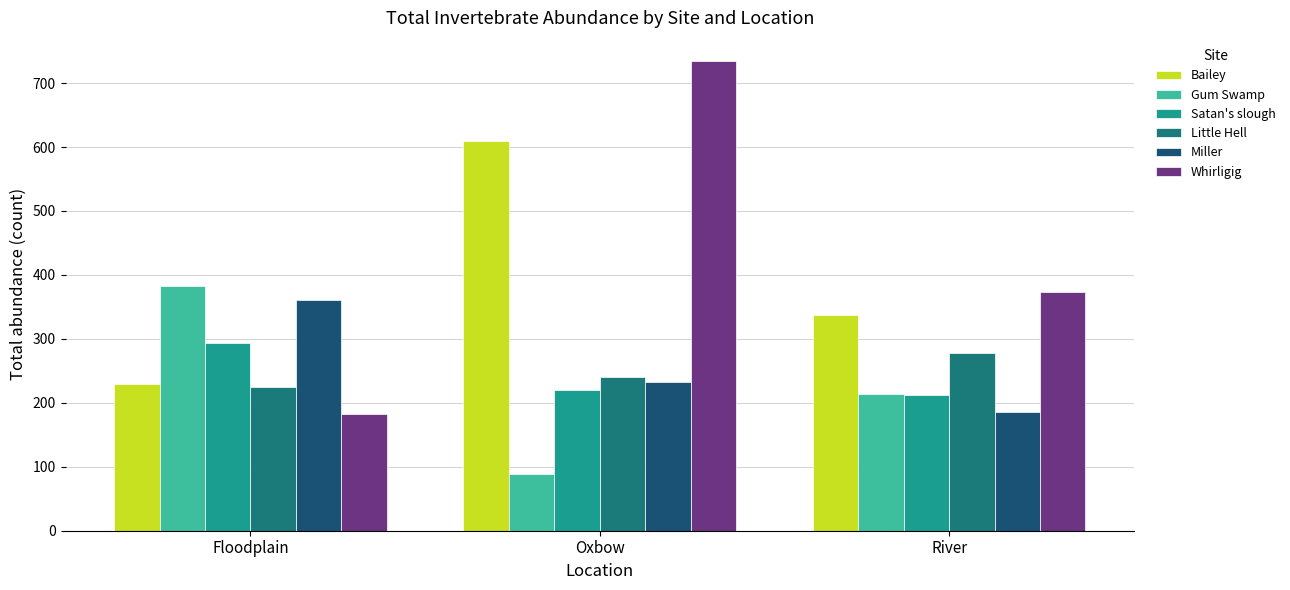

At which label is Bailey closest to 419?

River